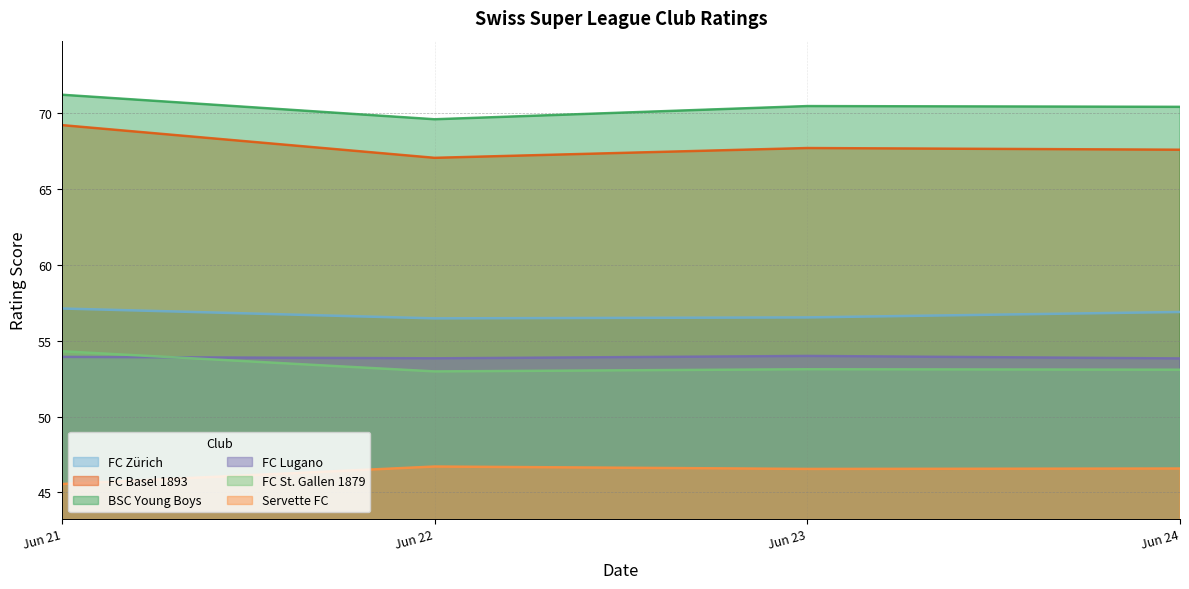

At which category does FC Basel 1893 reach its first local valley?

Jun 22